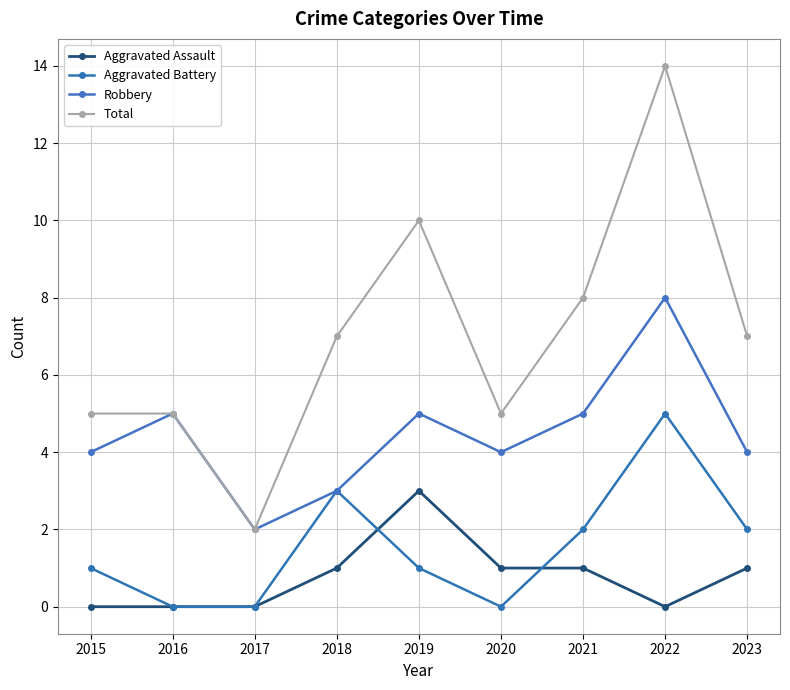

Does the chart have visible grid lines?

Yes